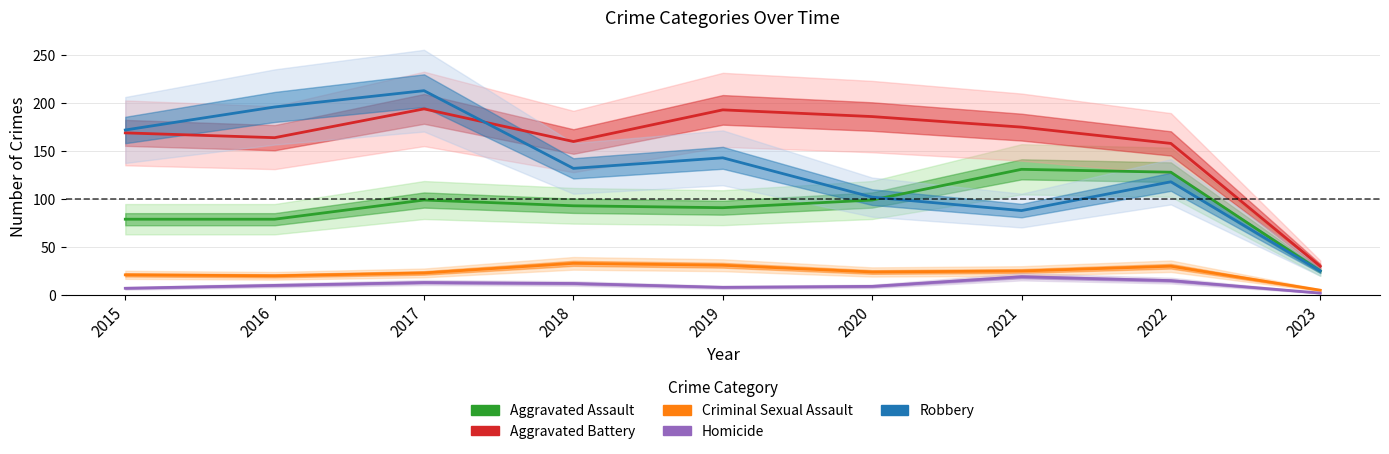

What is the difference between the maximum and minimum values in the Homicide series?

17